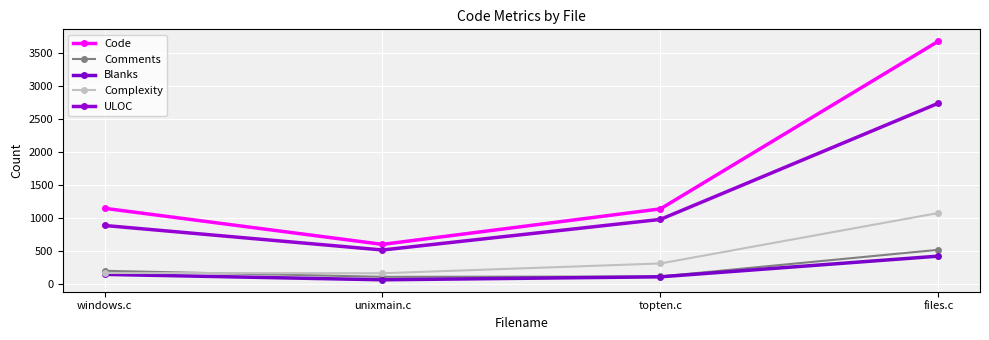

What is the total value across all series at unixmain.c?

1486